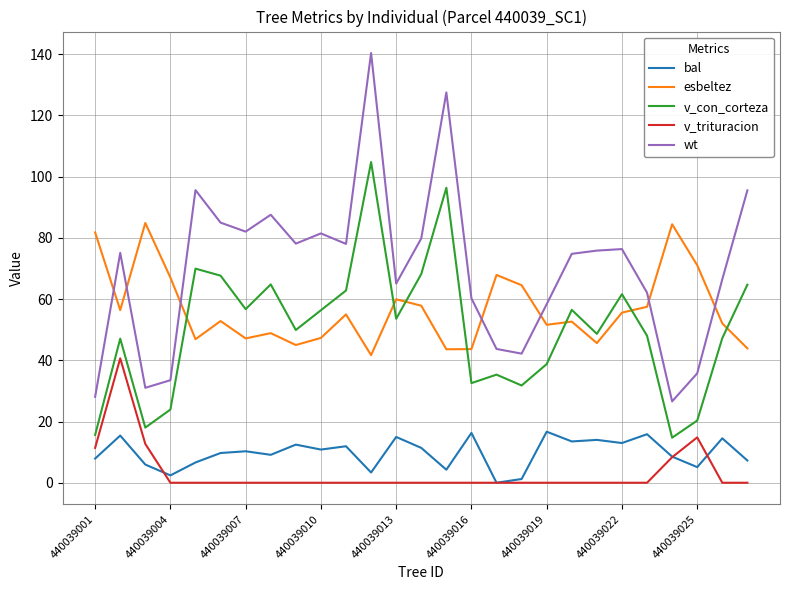

Which series has the widest spread of values?

wt